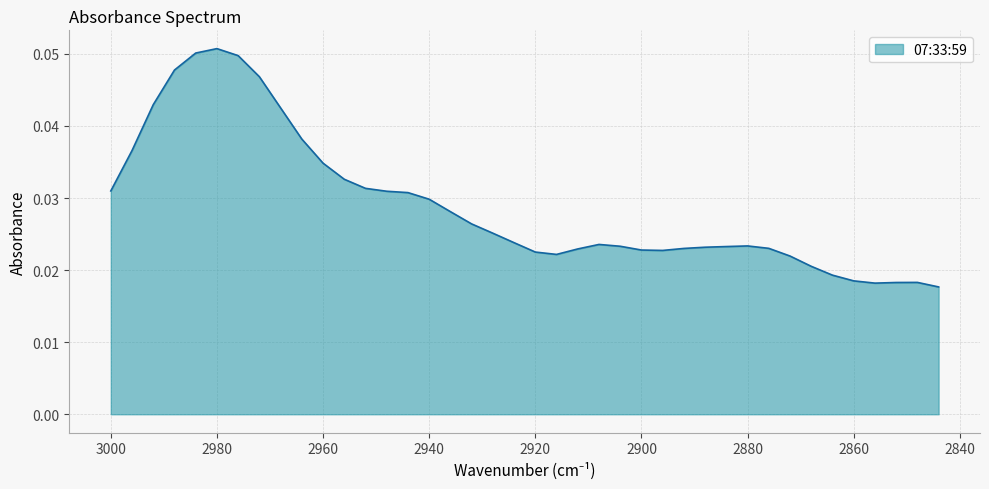

How many lines are shown in the chart?

1